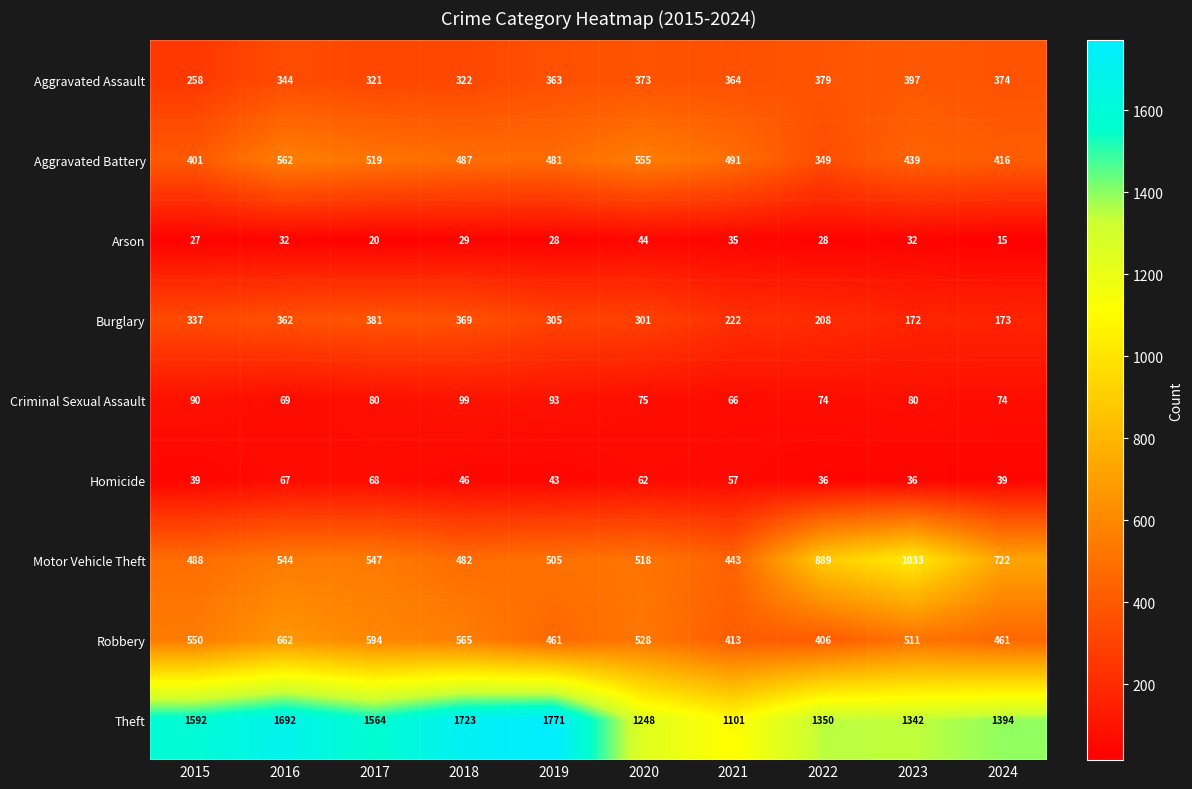

Which series has the widest spread of values?

Theft